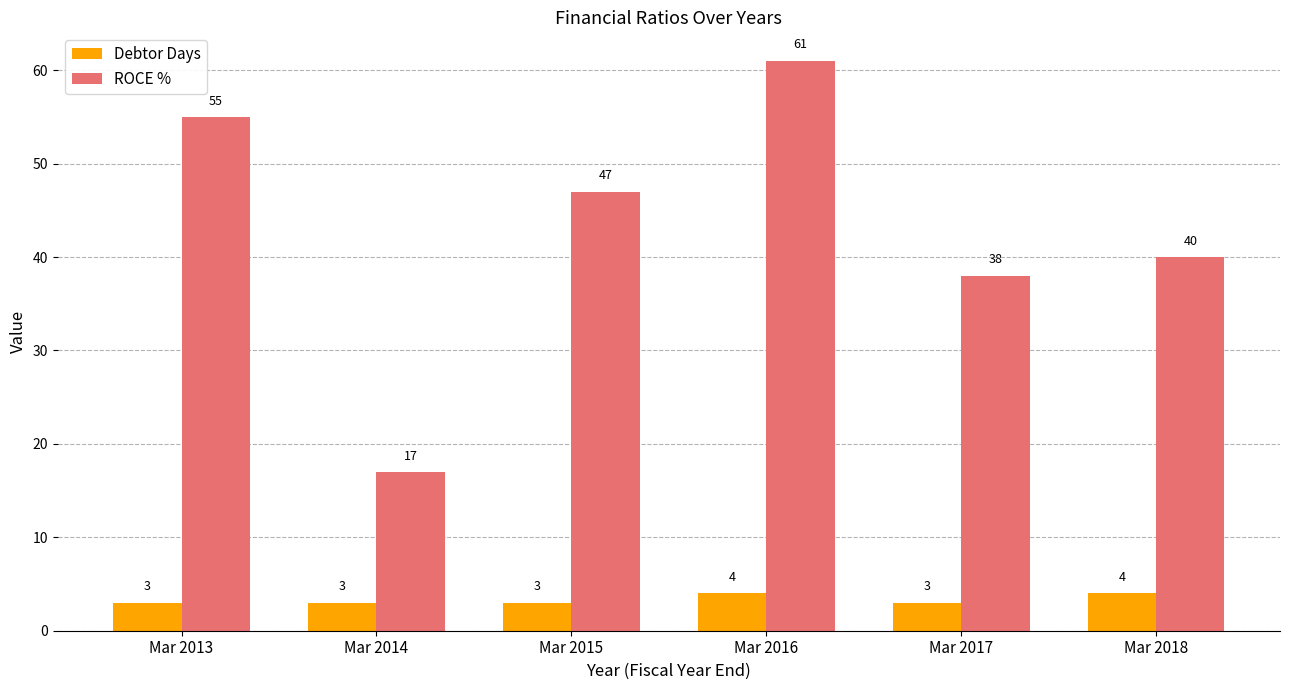

What is the average value of the ROCE % series?

43